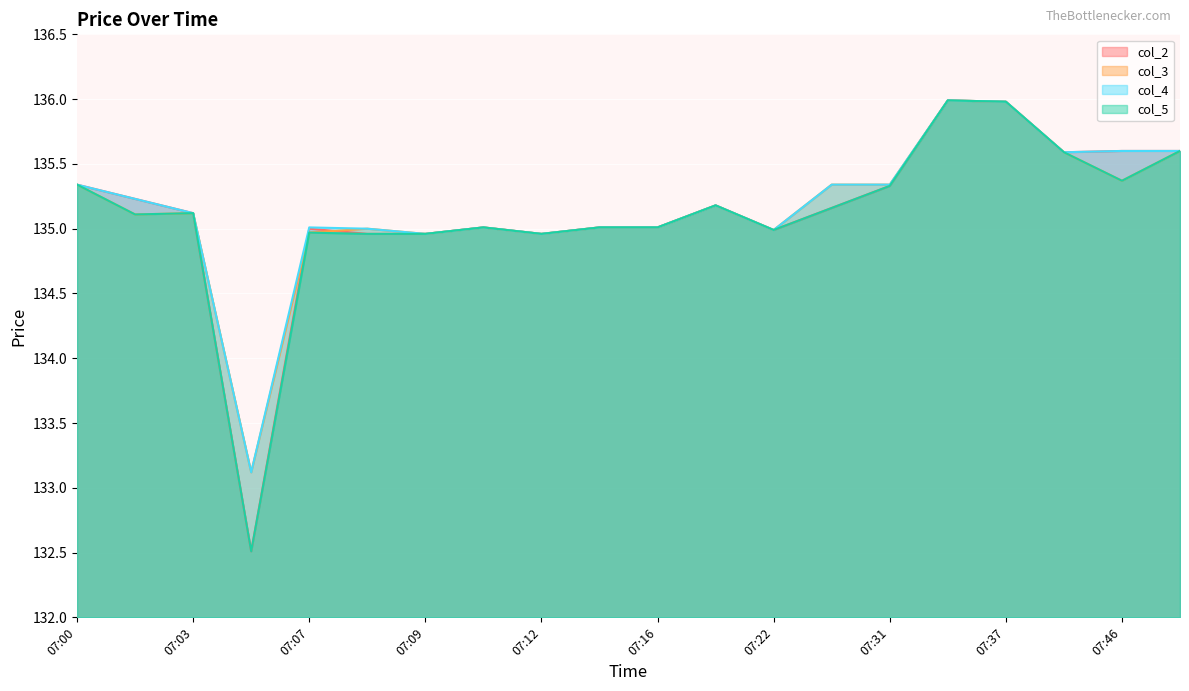

Which series has the largest total across all categories?

col_4